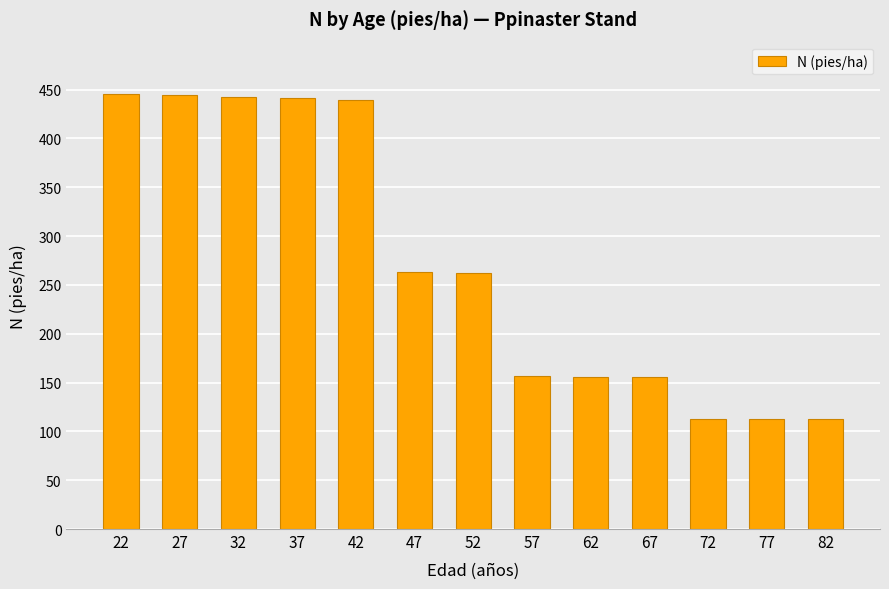

What is the difference between the maximum and minimum values?

333.3